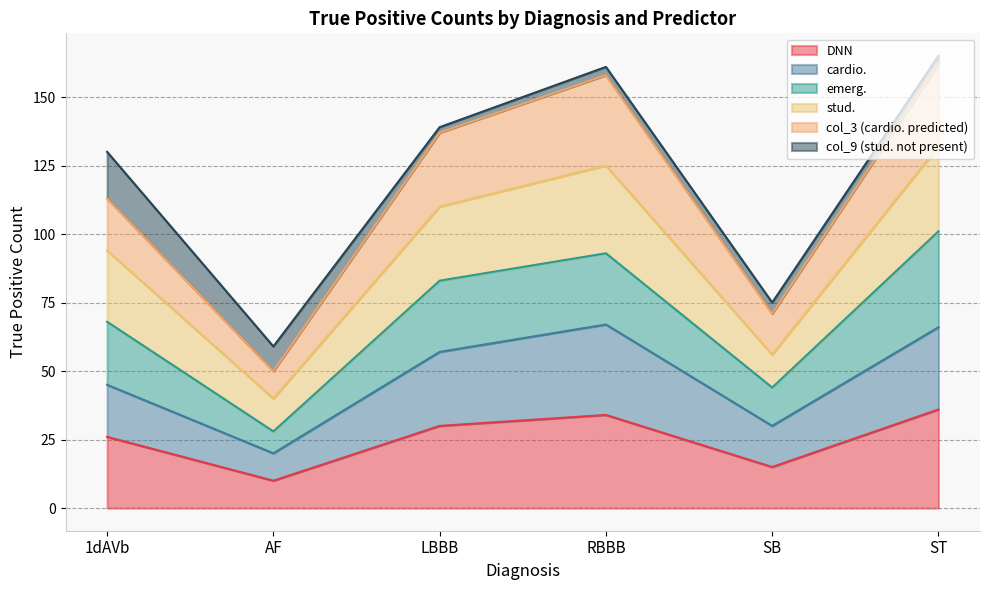

Does the chart have visible grid lines?

Yes